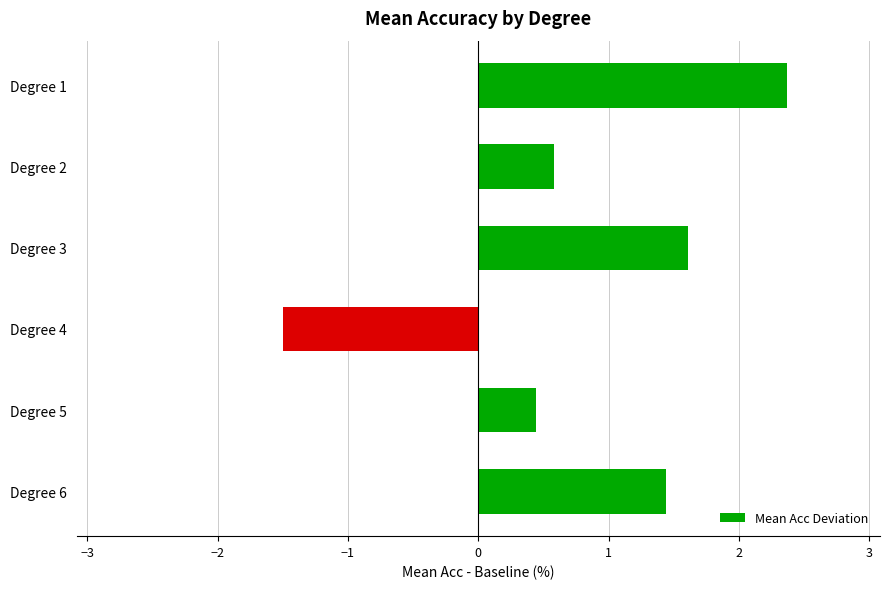

What is the sum of the values at Degree 3 and Degree 2?

2.2